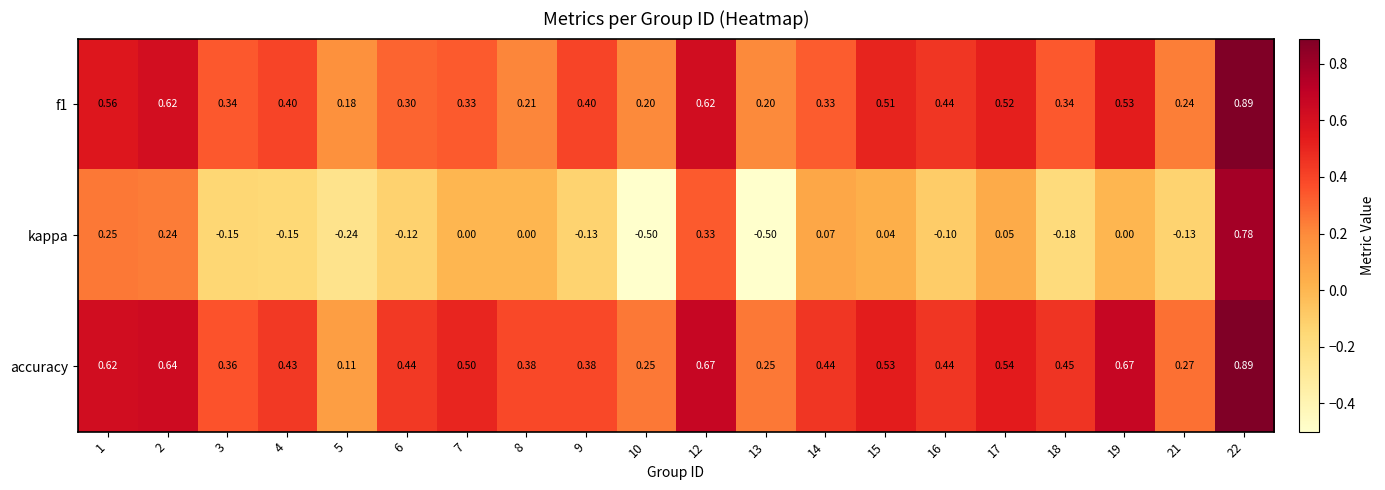

What is the difference between the highest and lowest values at 17?

0.5